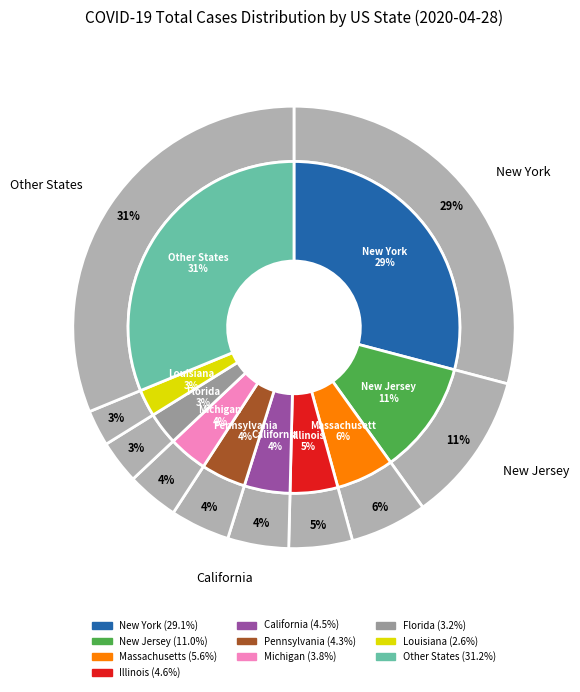

Is it true that Massachusetts is 1% of the pie?

False